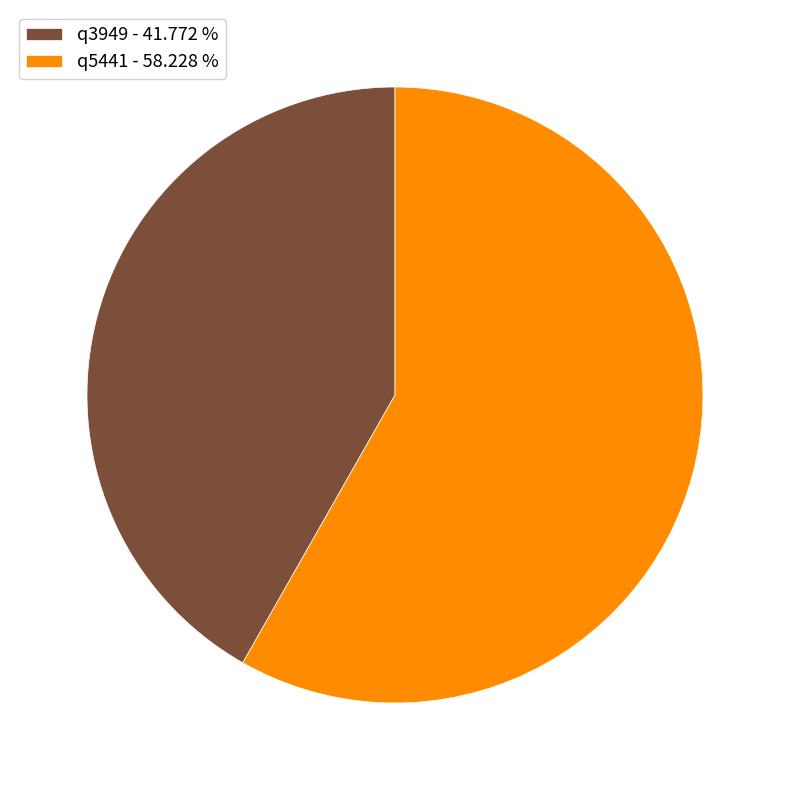

Which has a higher value, q3949 - 41.772 % or q5441 - 58.228 %?

q5441 - 58.228 %